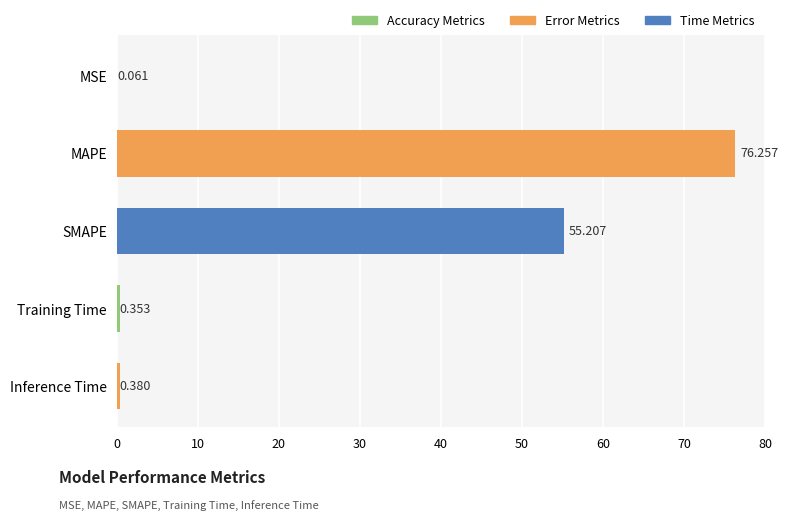

Which has a higher value, MAPE or SMAPE?

MAPE